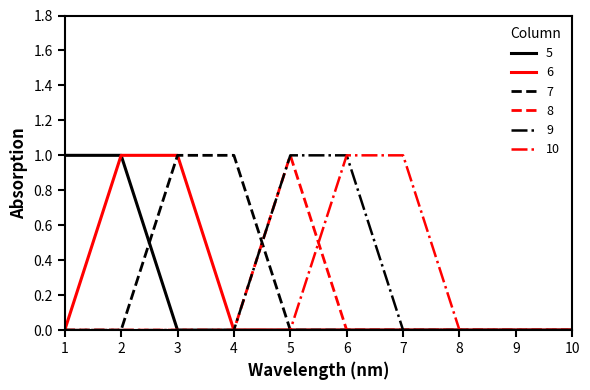

Reading left to right, extract all data points from this chart.

5: 1=1	2=1	3=0	4=0	5=0	6=0	7=0	8=0	9=0	10=0
6: 1=0	2=1	3=1	4=0	5=0	6=0	7=0	8=0	9=0	10=0
7: 1=0	2=0	3=1	4=1	5=0	6=0	7=0	8=0	9=0	10=0
8: 1=0	2=0	3=0	4=0	5=1	6=0	7=0	8=0	9=0	10=0
9: 1=0	2=0	3=0	4=0	5=1	6=1	7=0	8=0	9=0	10=0
10: 1=0	2=0	3=0	4=0	5=0	6=1	7=1	8=0	9=0	10=0